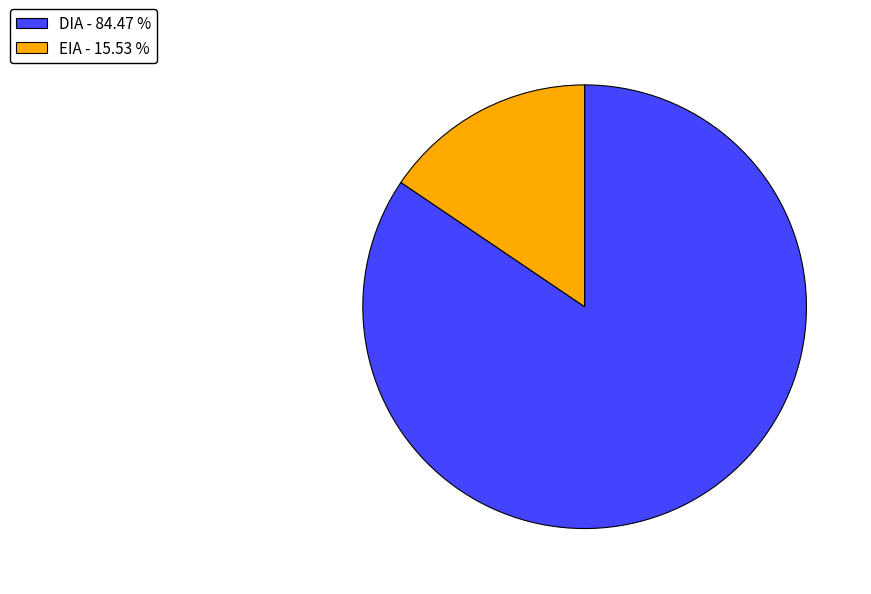

Do DIA - 84.47 % and EIA - 15.53 % together represent more than half of the pie?

Yes